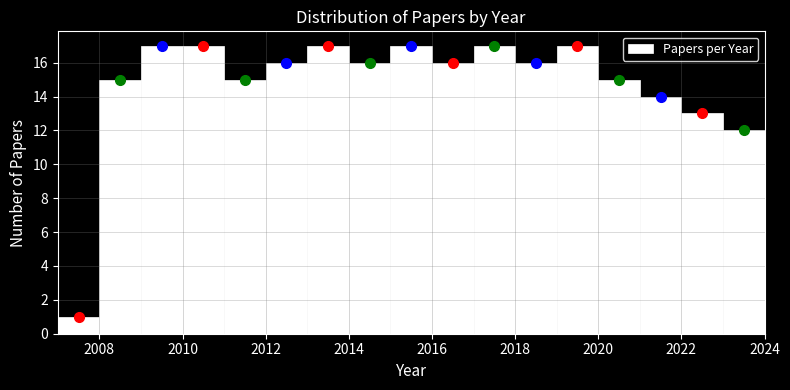

Reading left to right, list every bar in this chart as the range it spans on the x-axis followed by its height. The values are not printed on the chart, so give them approximately, as read against the axis.

2007 to 2008: 1
2008 to 2009: 15
2009 to 2010: 17
2010 to 2011: 17
2011 to 2012: 15
2012 to 2013: 16
2013 to 2014: 17
2014 to 2015: 16
2015 to 2016: 17
2016 to 2017: 16
2017 to 2018: 17
2018 to 2019: 16
2019 to 2020: 17
2020 to 2021: 15
2021 to 2022: 14
2022 to 2023: 13
2023 to 2024: 12